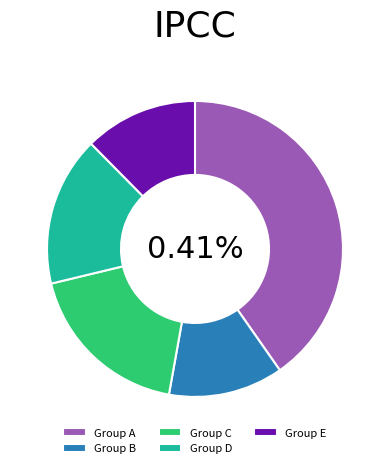

Is 1201637 the majority of the pie?

No